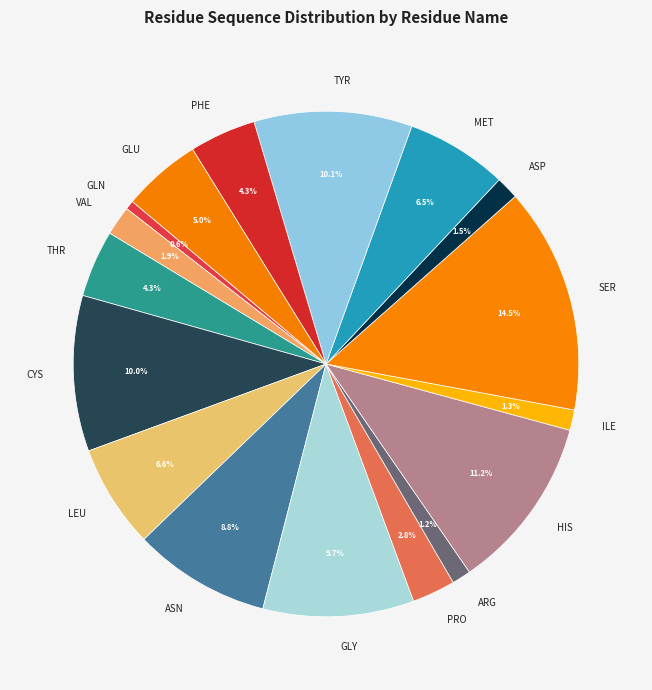

What percentage is the GLY slice, to the nearest percent?

10%